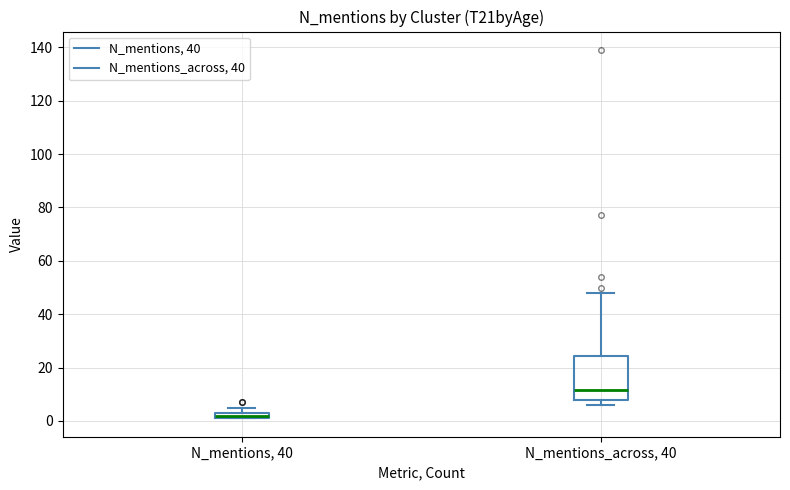

Comparing the boxes themselves (not the whiskers), which one is the tallest?

N_mentions_across, 40